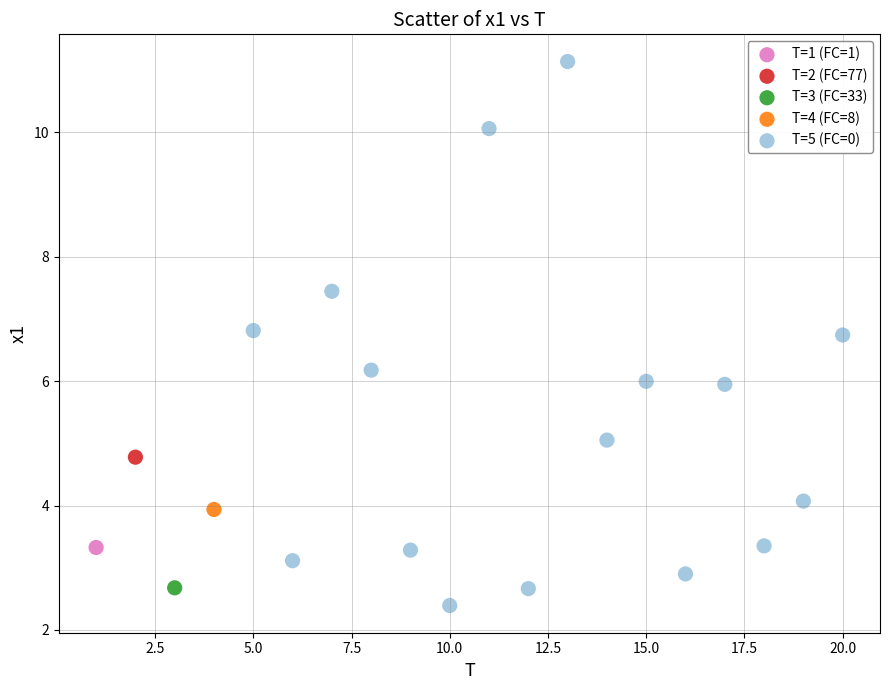

What are all the series names shown in the legend?

T=1 (FC=1), T=2 (FC=77), T=3 (FC=33), T=4 (FC=8), T=5 (FC=0)